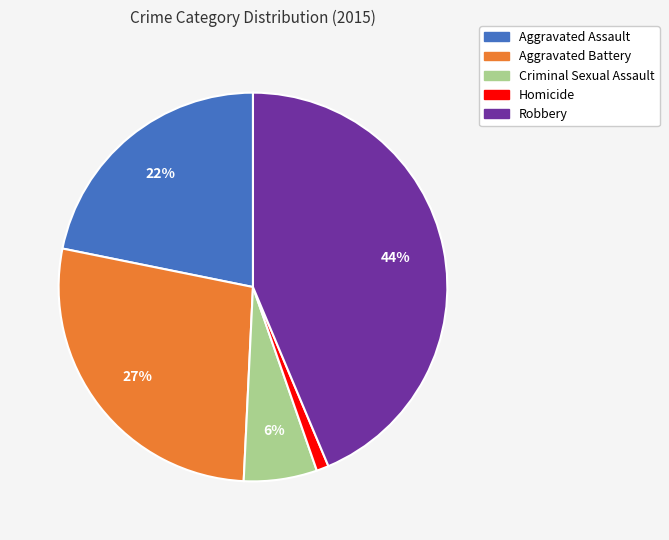

Between Criminal Sexual Assault and Aggravated Assault, which is larger?

Aggravated Assault